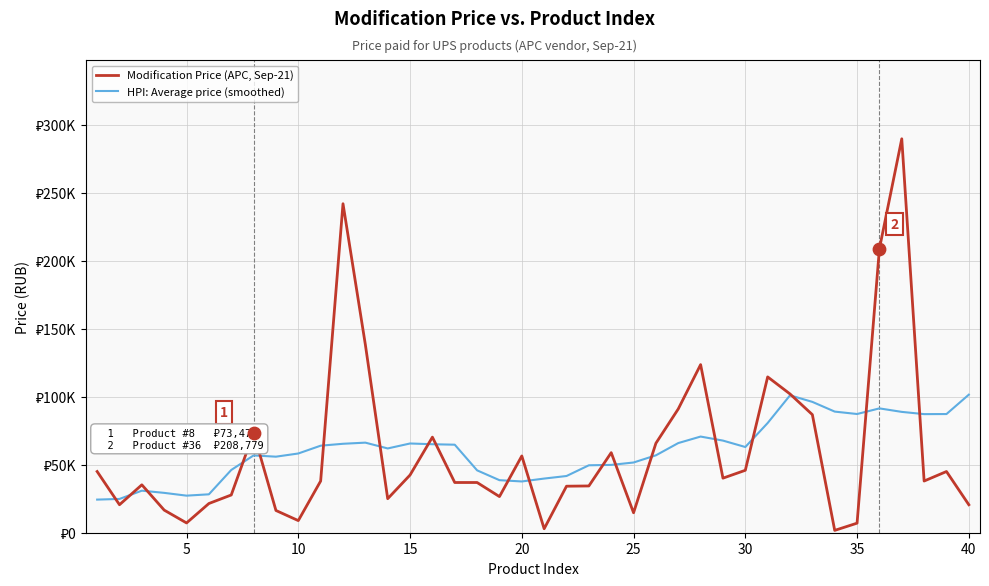

Which series has the largest total across all categories?

HPI: Average price (smoothed)